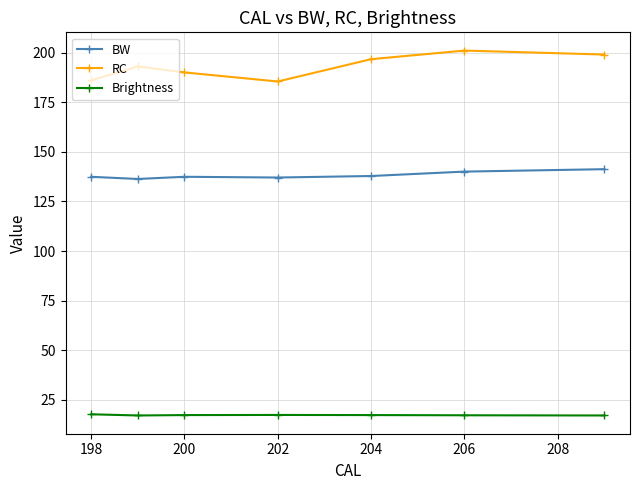

True or false: BW and RC cross at least once.

False